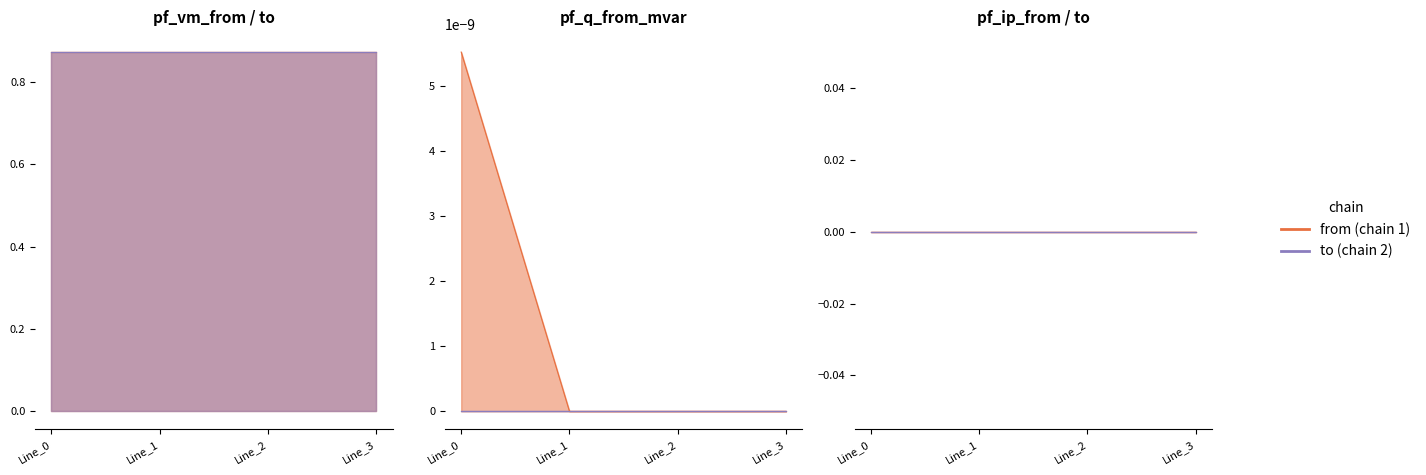

What is the sum of all pf_vm_from_pu values?

3.5